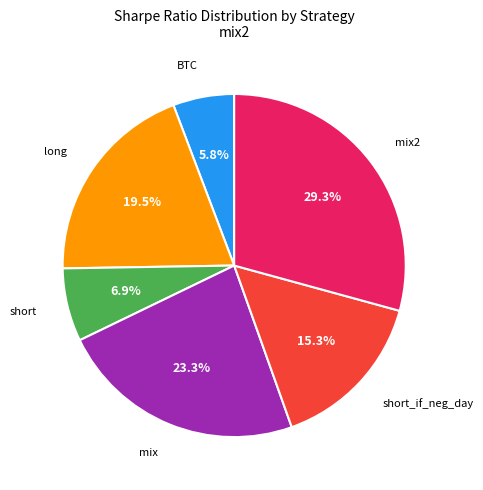

Is there any slice that represents more than half of the pie?

No